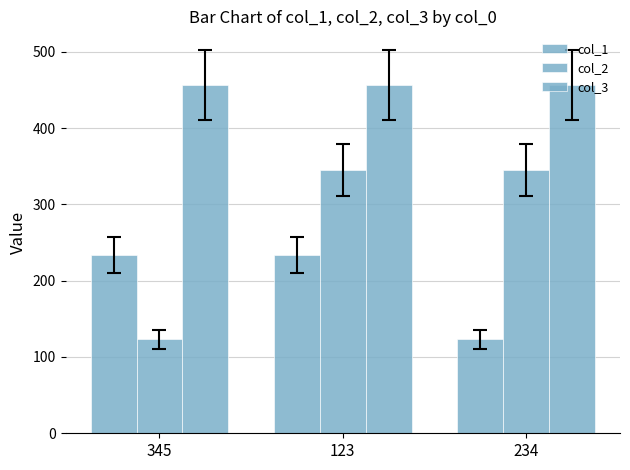

List the series in order of their peak value, lowest first.

col_1, col_2, col_3